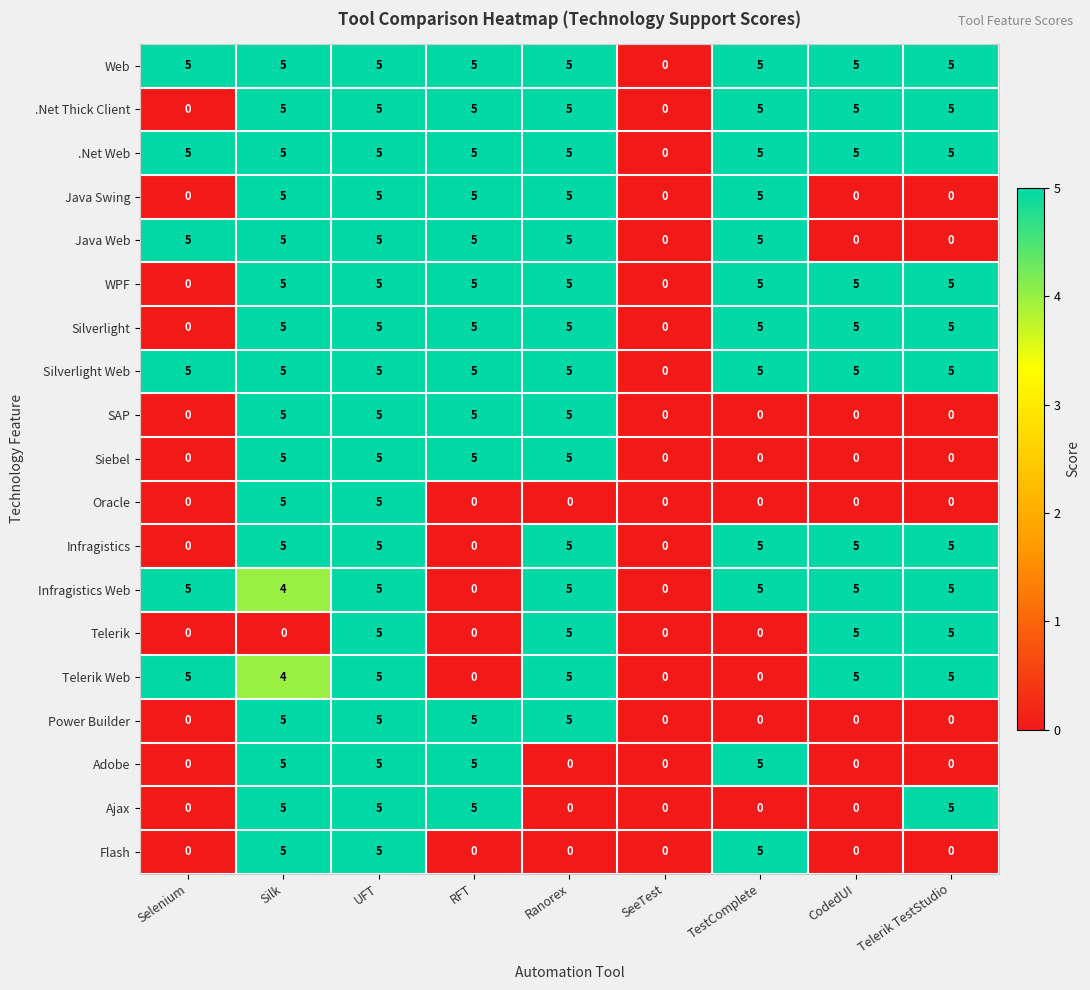

The Telerik series shows 5 at Ranorex. True or false?

True